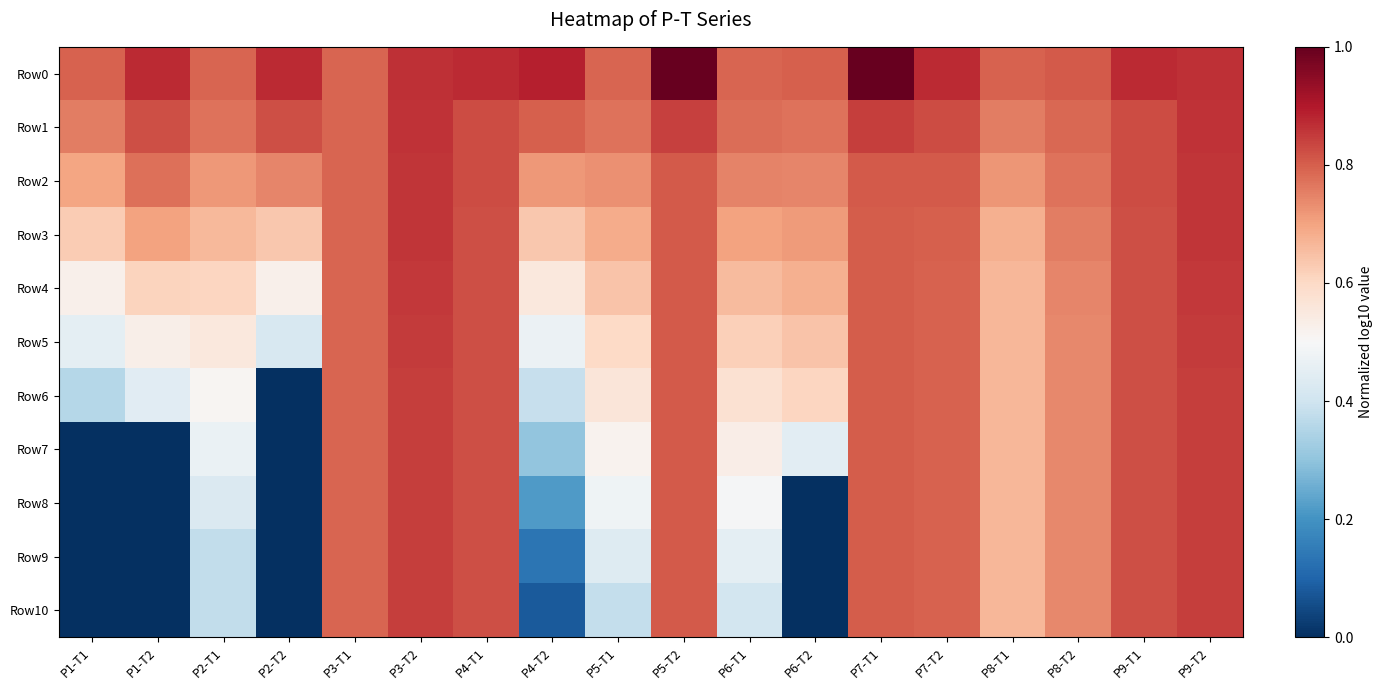

How many series are shown in this chart?

11